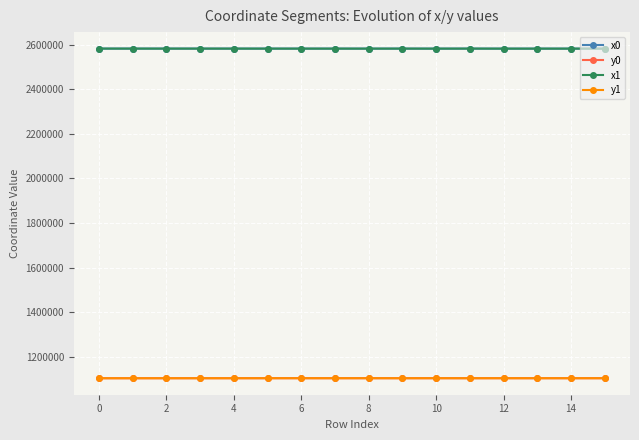

At how many categories does at least one series exceed 1484532?

16